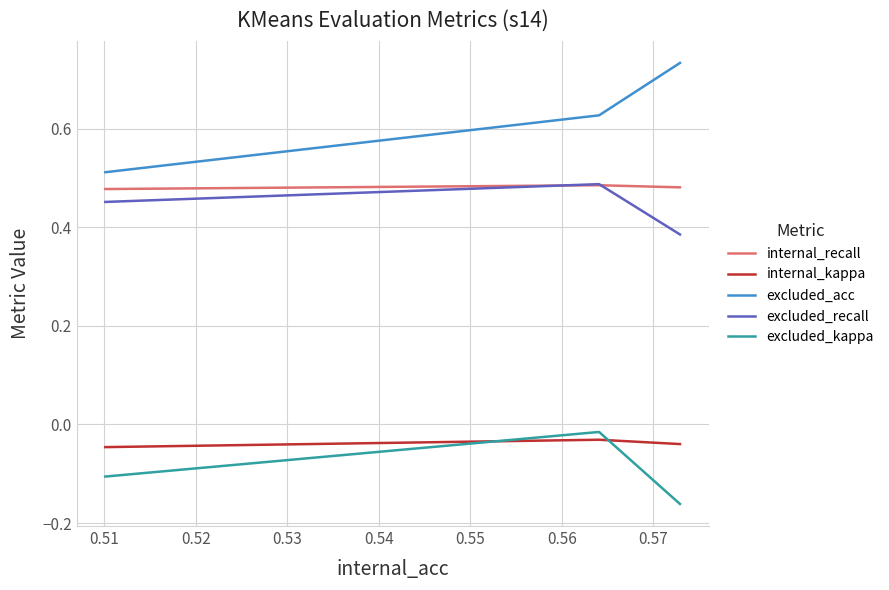

Which series has the largest total across all categories?

excluded_acc